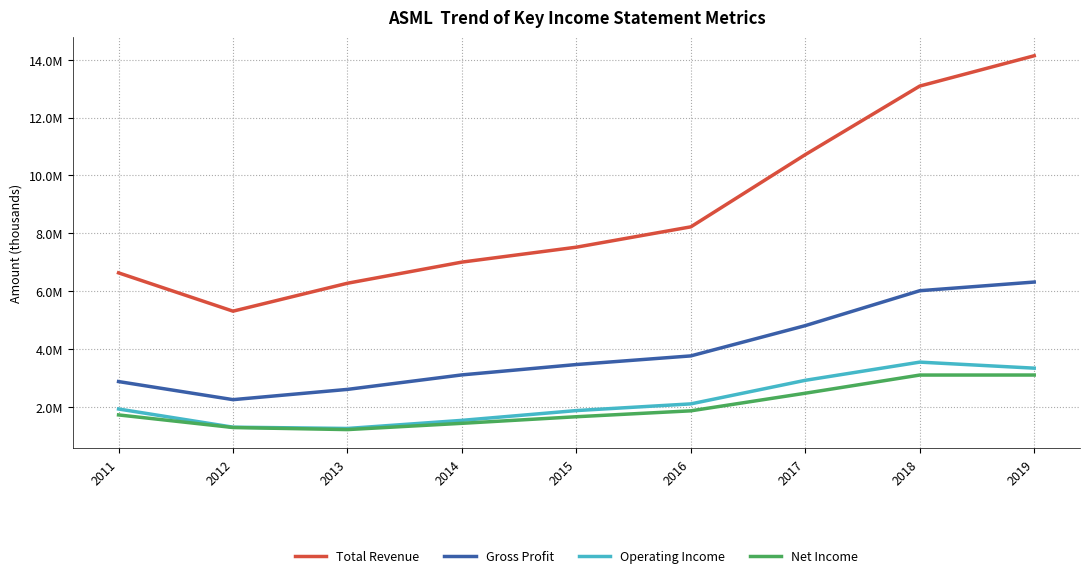

True or false: Gross Profit has more than 2 points higher than both neighbors.

False